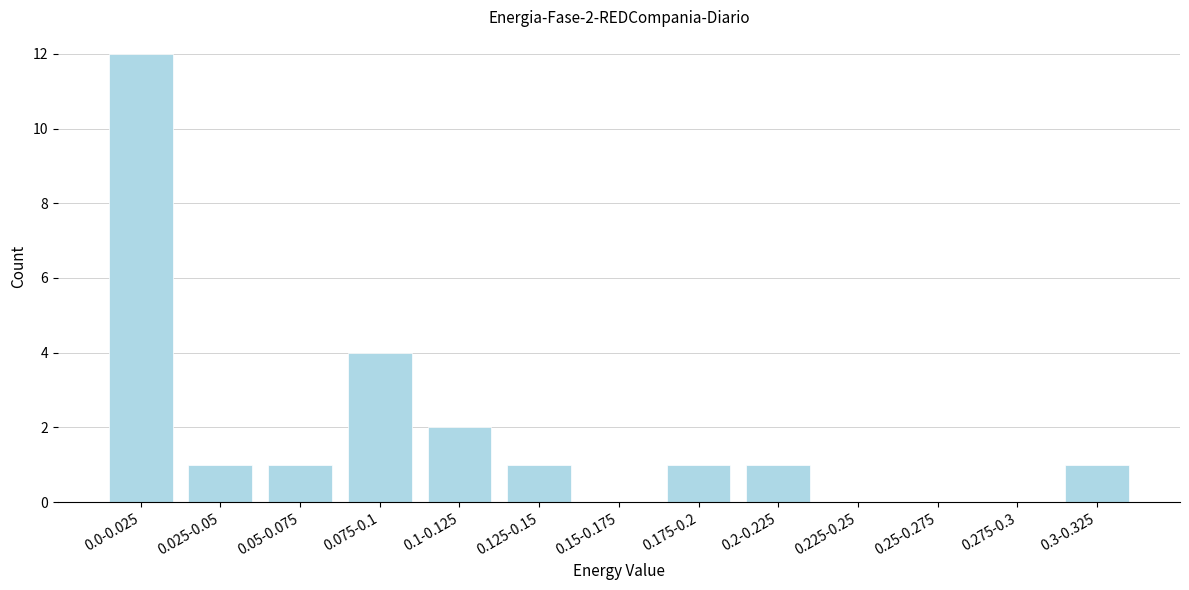

Reading left to right, list all the values displayed in this chart.

0.0-0.025=12	0.025-0.05=1	0.05-0.075=1	0.075-0.1=4	0.1-0.125=2	0.125-0.15=1	0.15-0.175=0	0.175-0.2=1	0.2-0.225=1	0.225-0.25=0	0.25-0.275=0	0.275-0.3=0	0.3-0.325=1